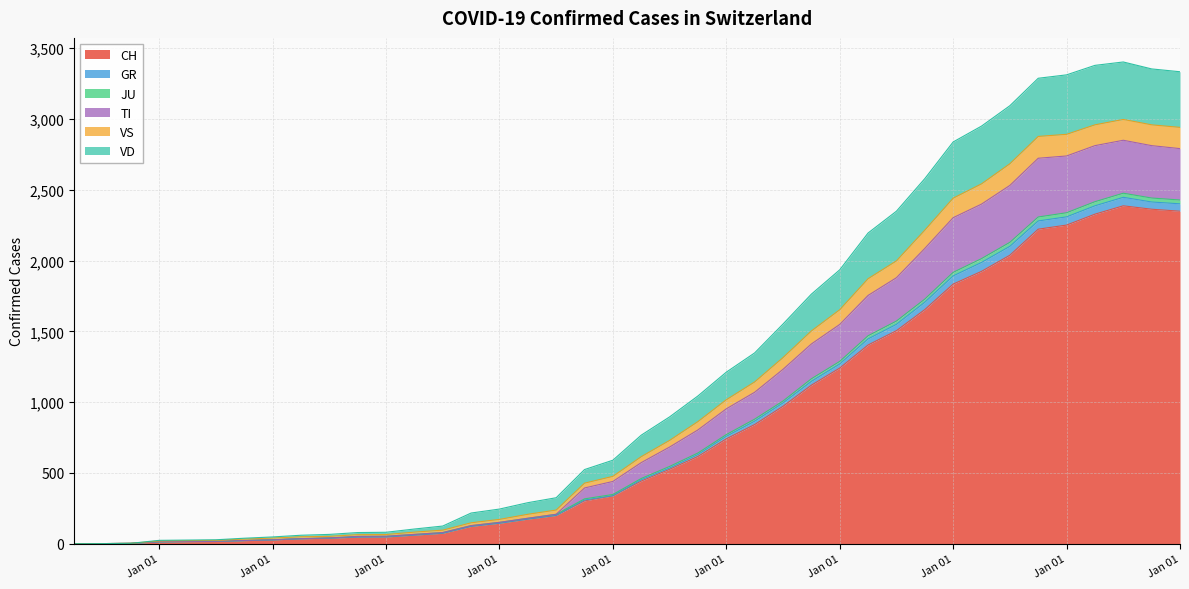

Where is the first local maximum for TI?

2020-04-02